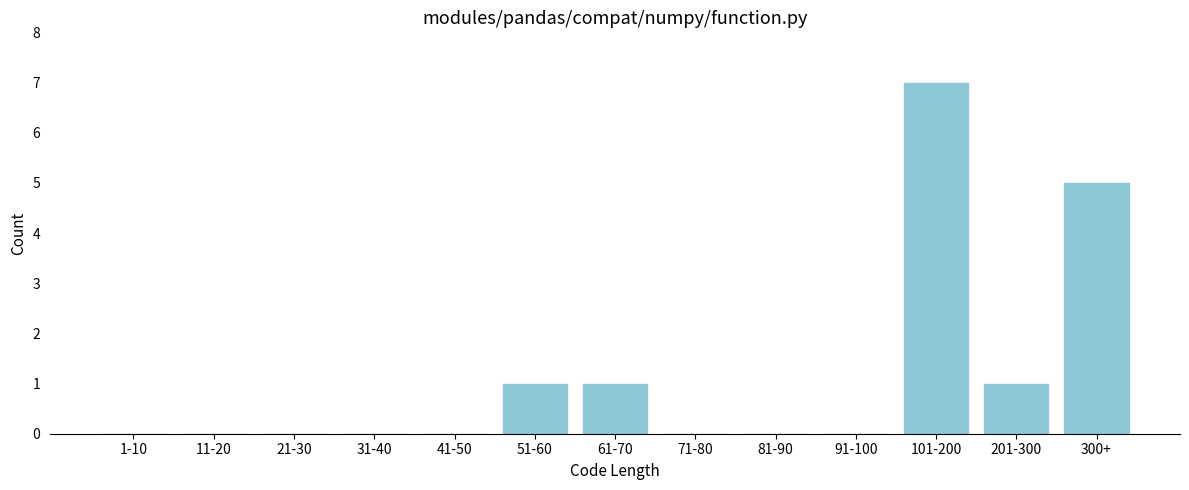

Reading left to right, transcribe all the data shown in this chart.

1-10=0	11-20=0	21-30=0	31-40=0	41-50=0	51-60=1	61-70=1	71-80=0	81-90=0	91-100=0	101-200=7	201-300=1	300+=5